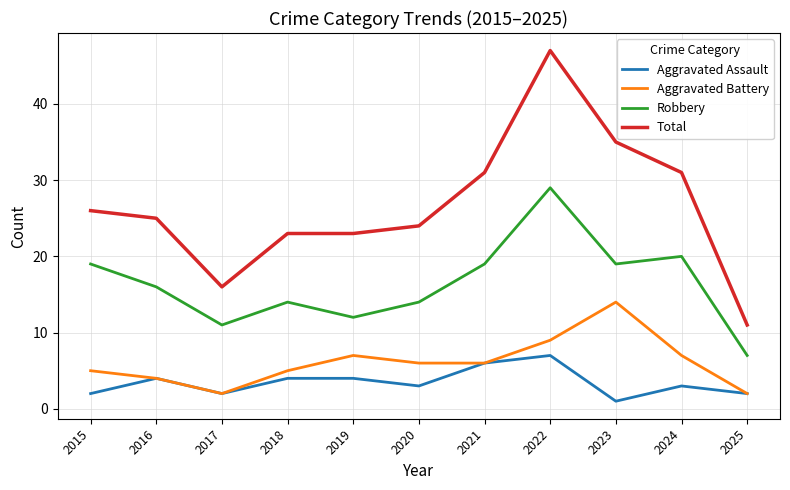

Which series changed the most between 2015 and 2022?

Total